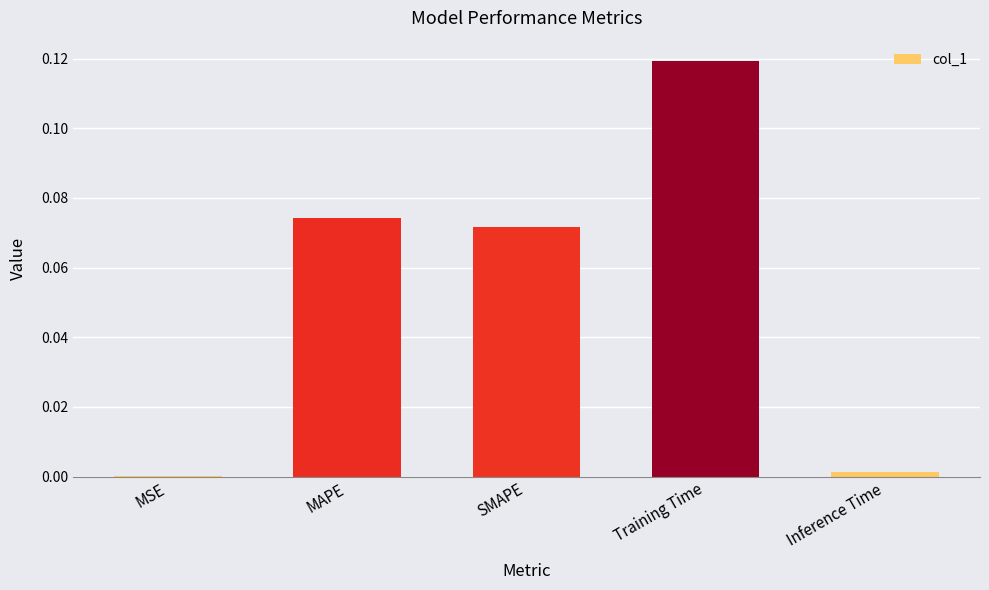

Where is the data nearest to the value 0?

MSE